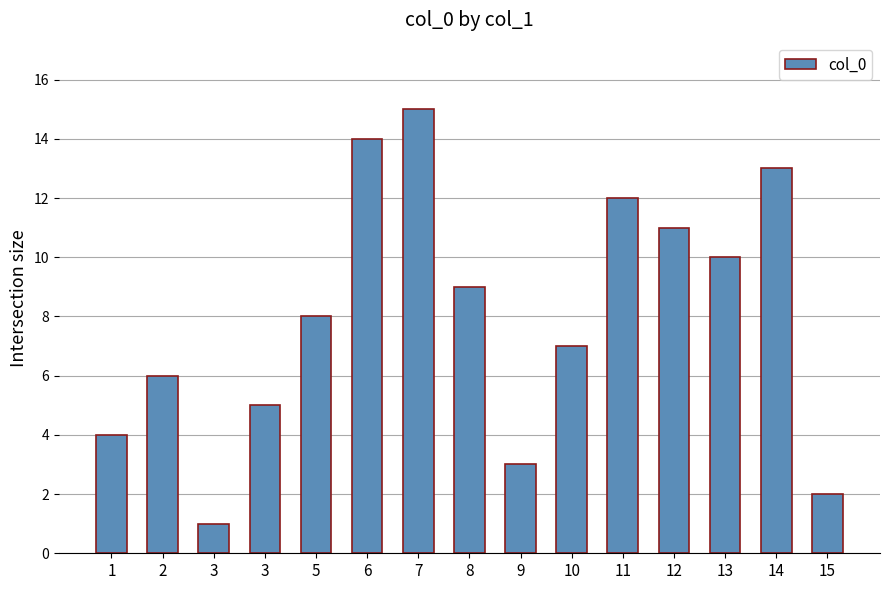

What is the change in value from 6 to 11?

-2